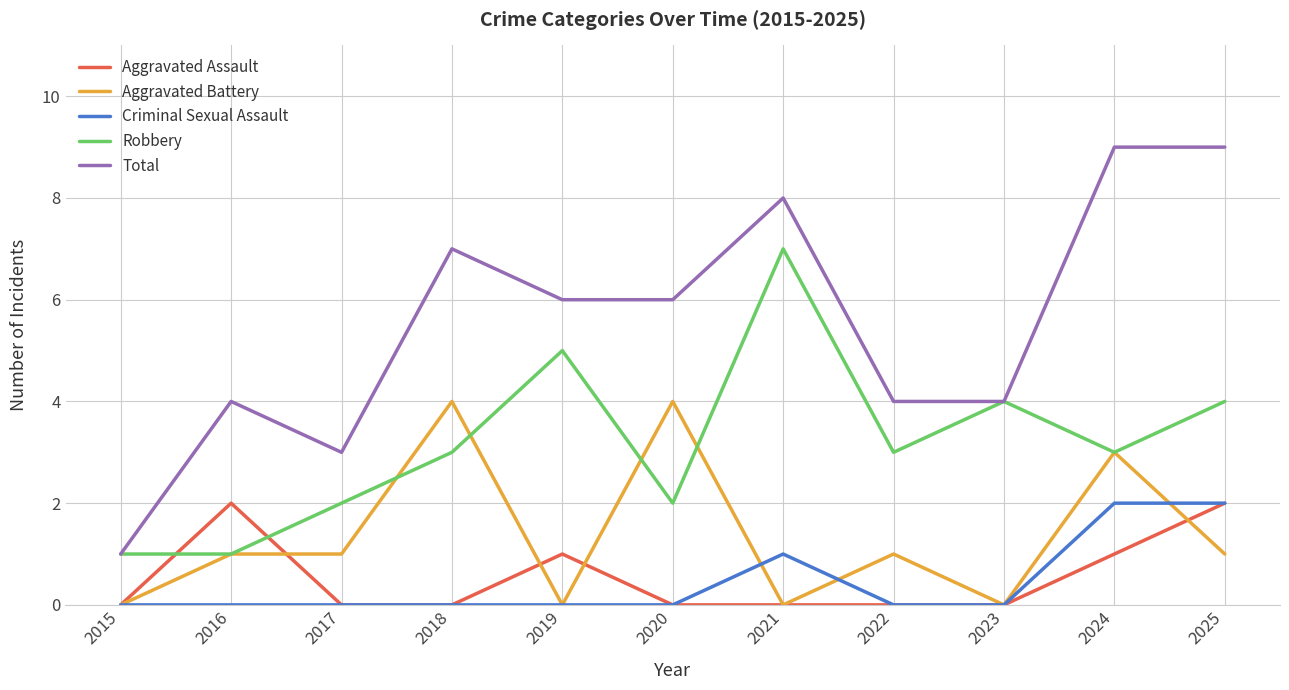

Which series has the largest total across all categories?

Total